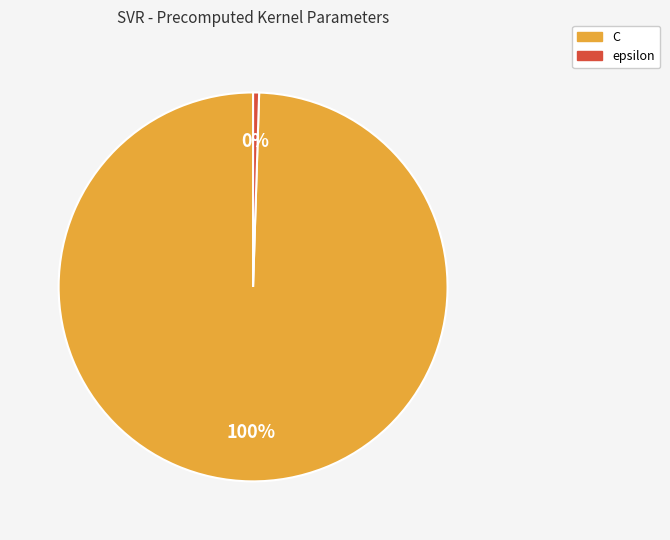

To the nearest percent, what is the combined percentage of C and epsilon?

100%